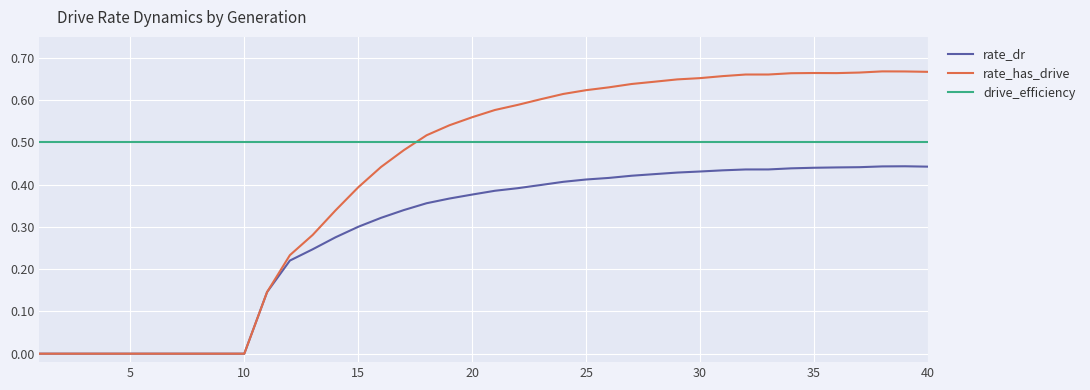

Which series has the largest total across all categories?

drive_efficiency